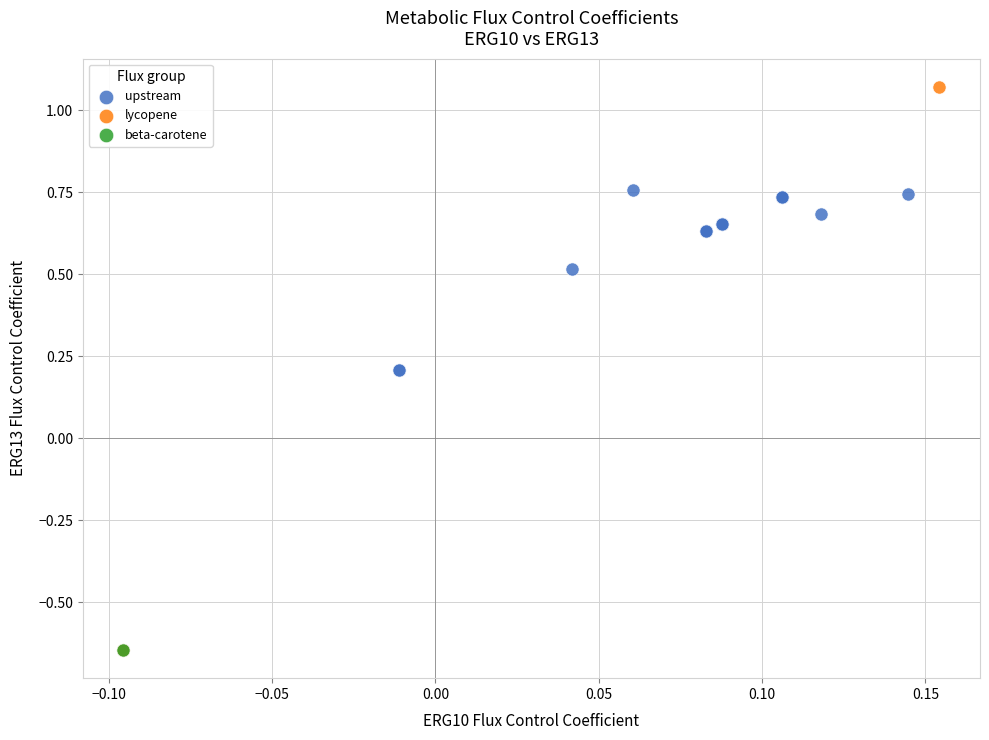

What are all the series names shown in the legend?

upstream, lycopene, beta-carotene